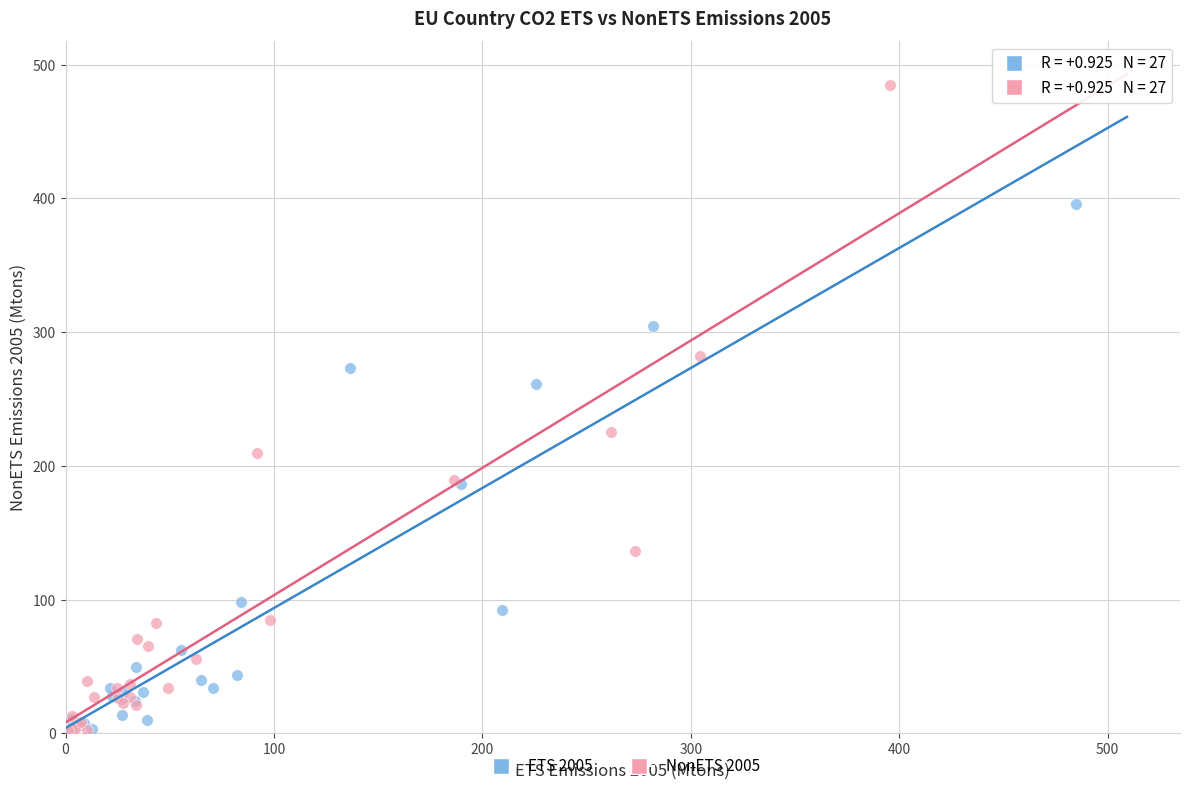

What are all the series names shown in the legend?

ETS 2005, NonETS 2005